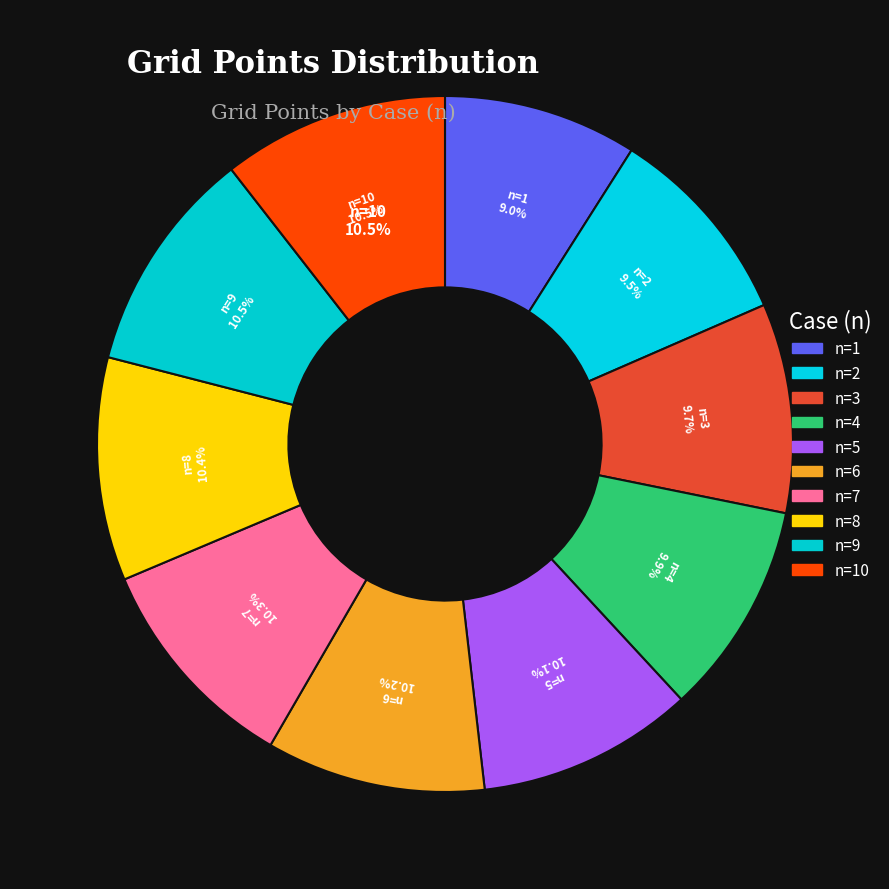

Does 9 represent more than half of the total?

No